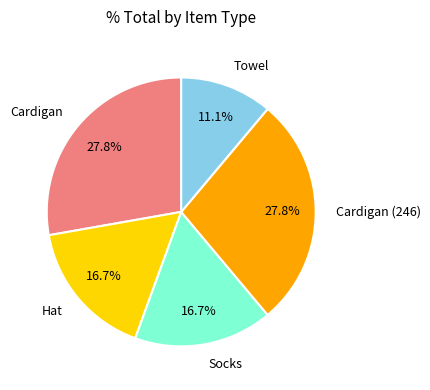

To the nearest percent, what is the difference between the largest and smallest slice percentages?

17%